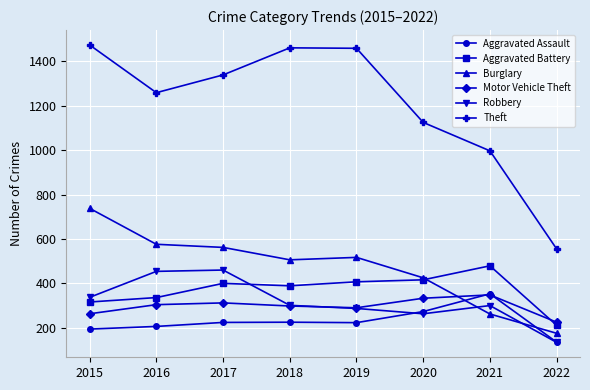

Where is Aggravated Battery nearest to the value 345?

2016